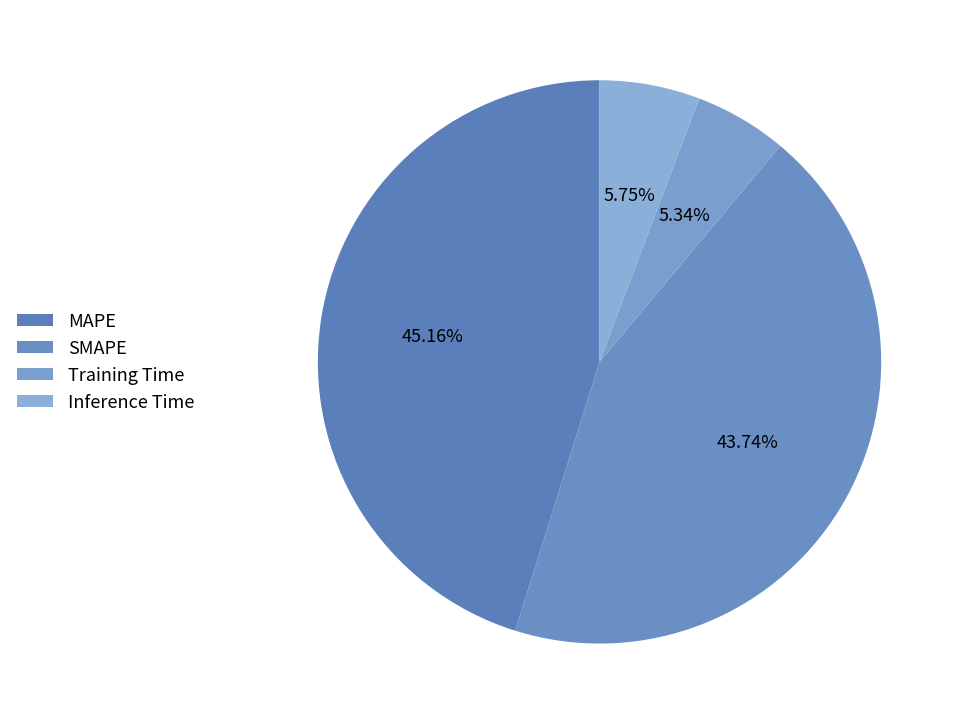

Which slice is the largest?

MAPE